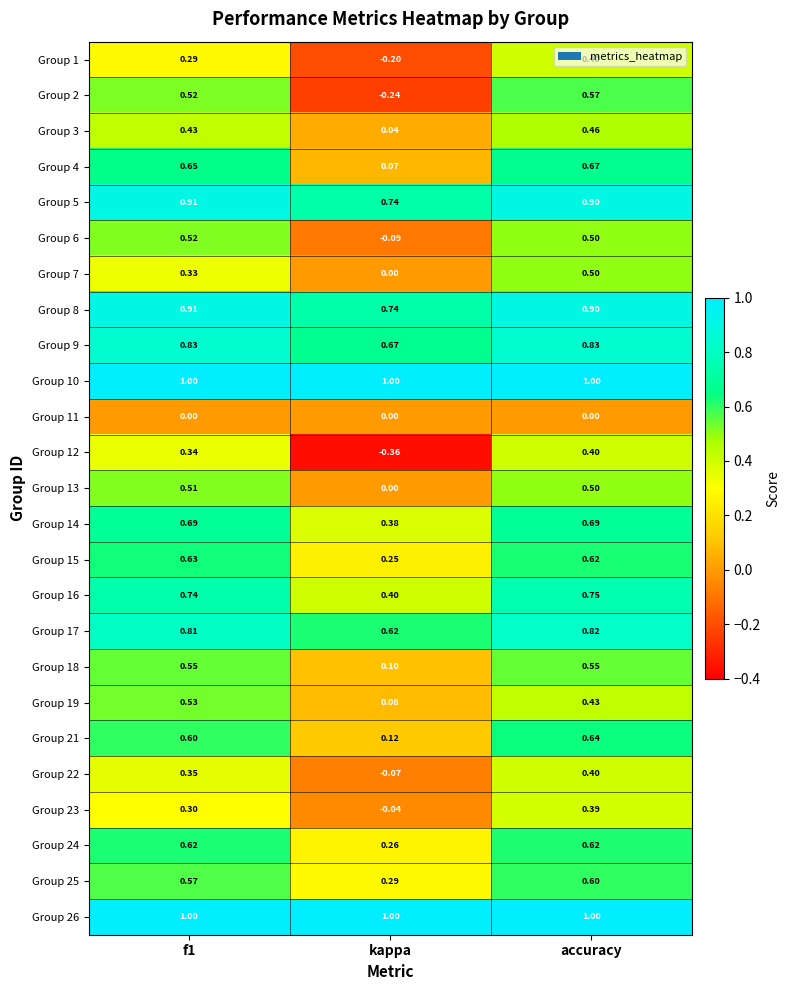

Where is Group 13 nearest to the value 0?

kappa